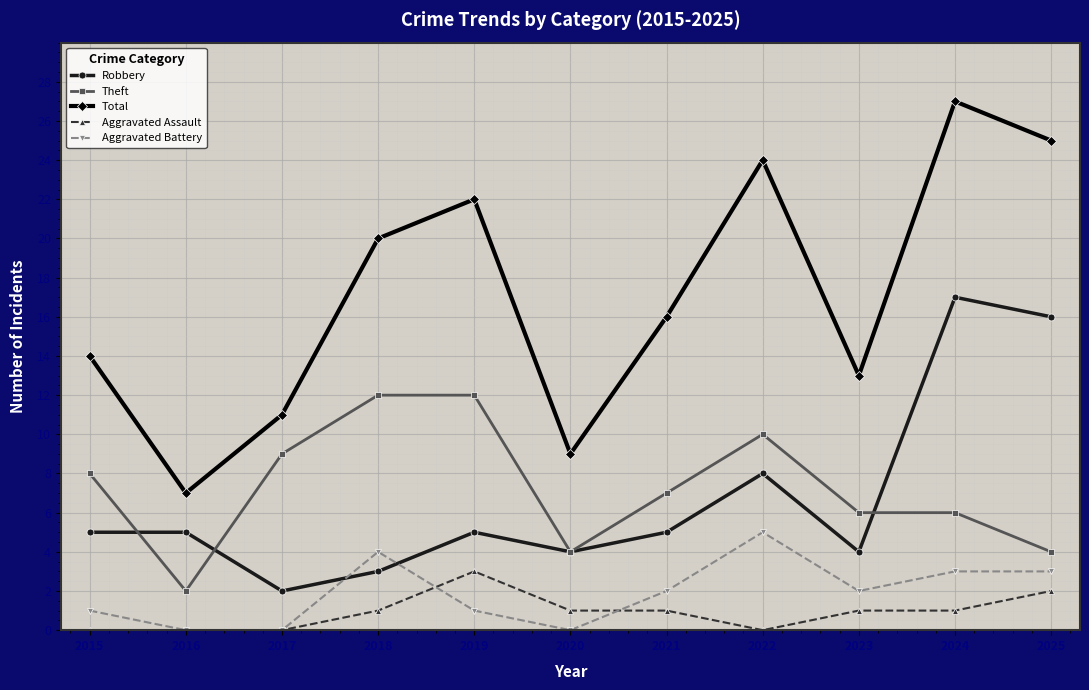

True or false: Total has a value of 25 at 2025.

True